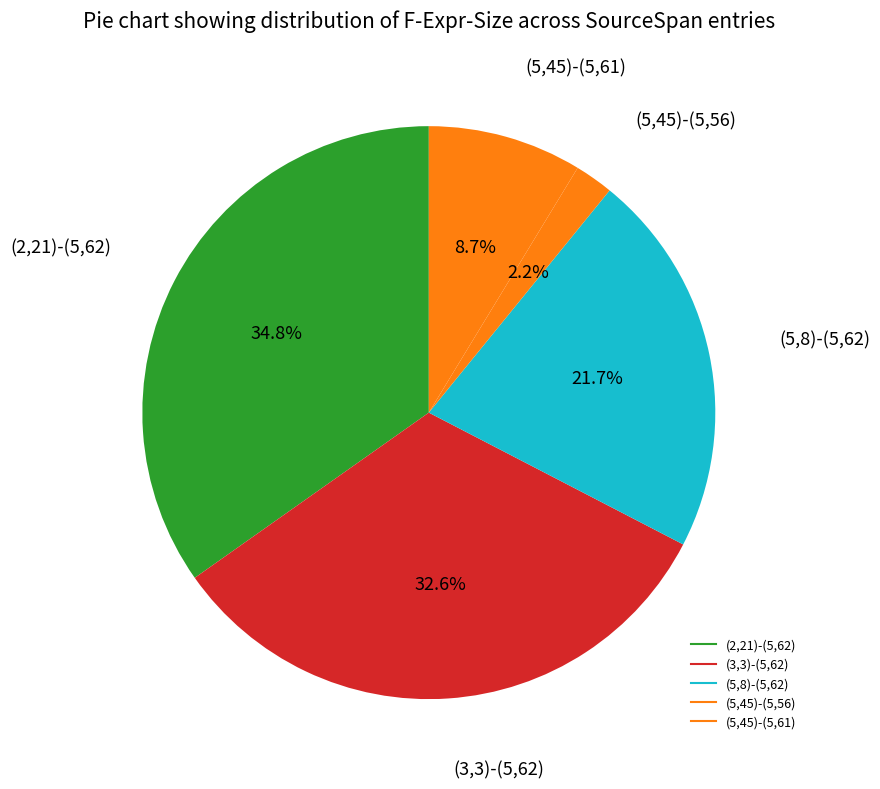

Combined, do (5,8)-(5,62) and (5,45)-(5,56) account for over 50%?

No